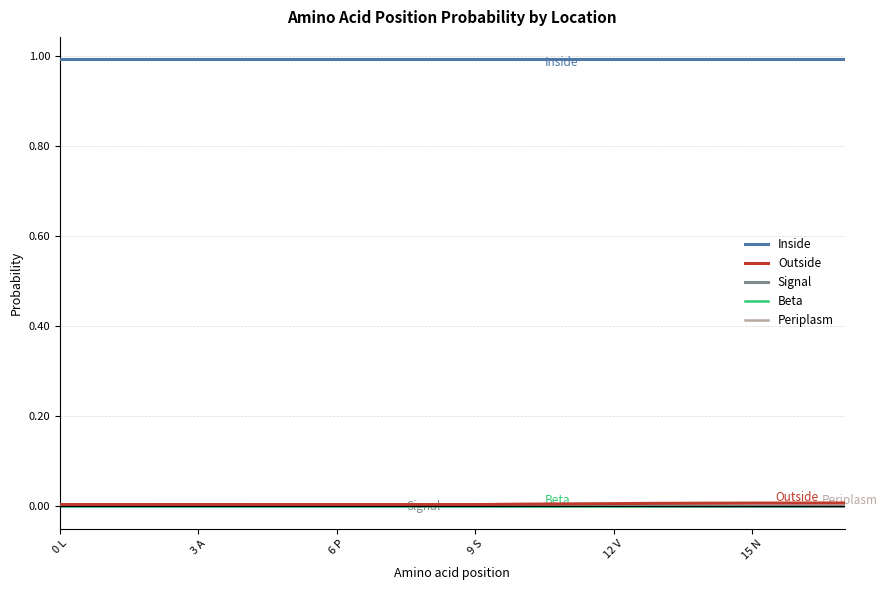

Which series has the largest total across all categories?

Inside